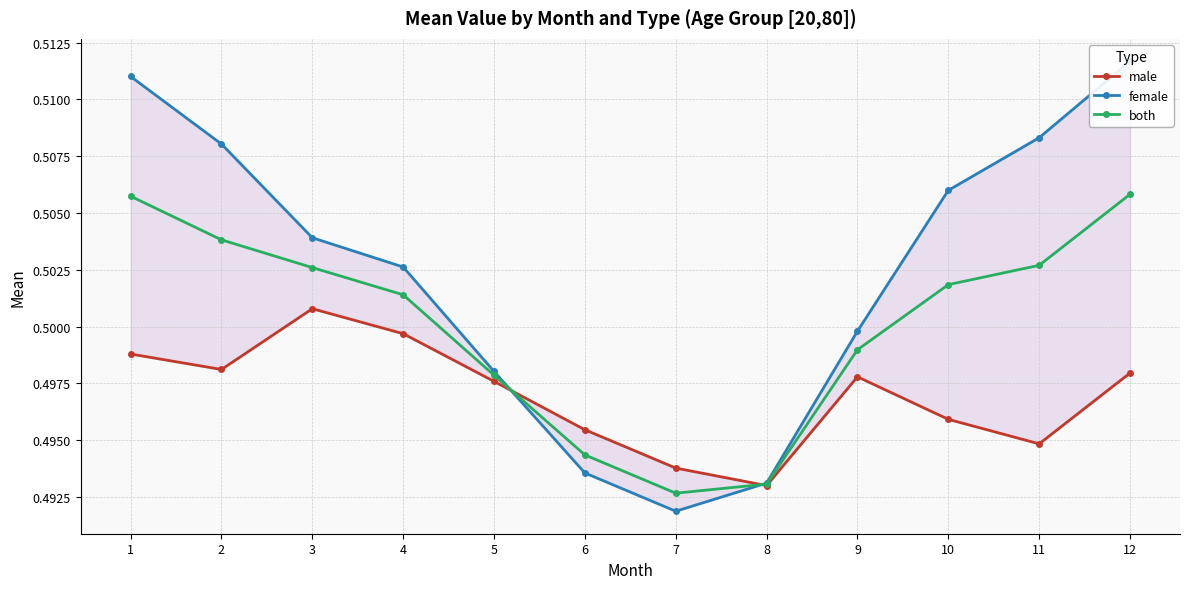

How many interior local valleys does the both series have?

1